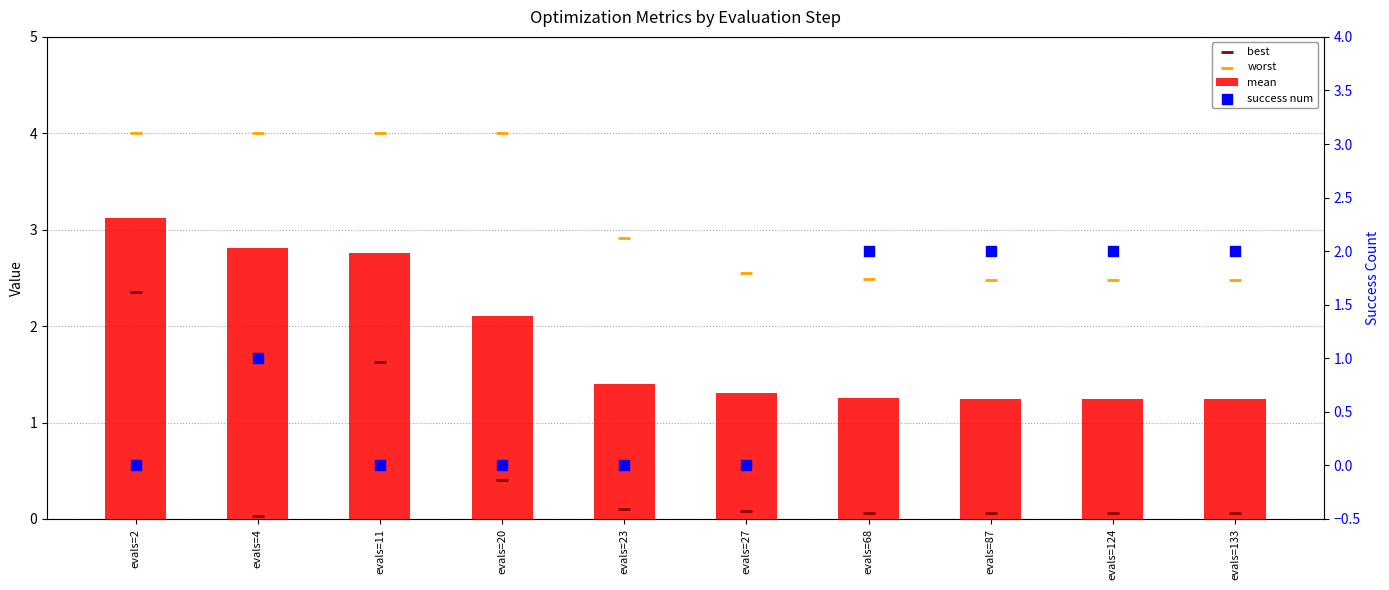

What is the total value across all series at evals=124?

5.8